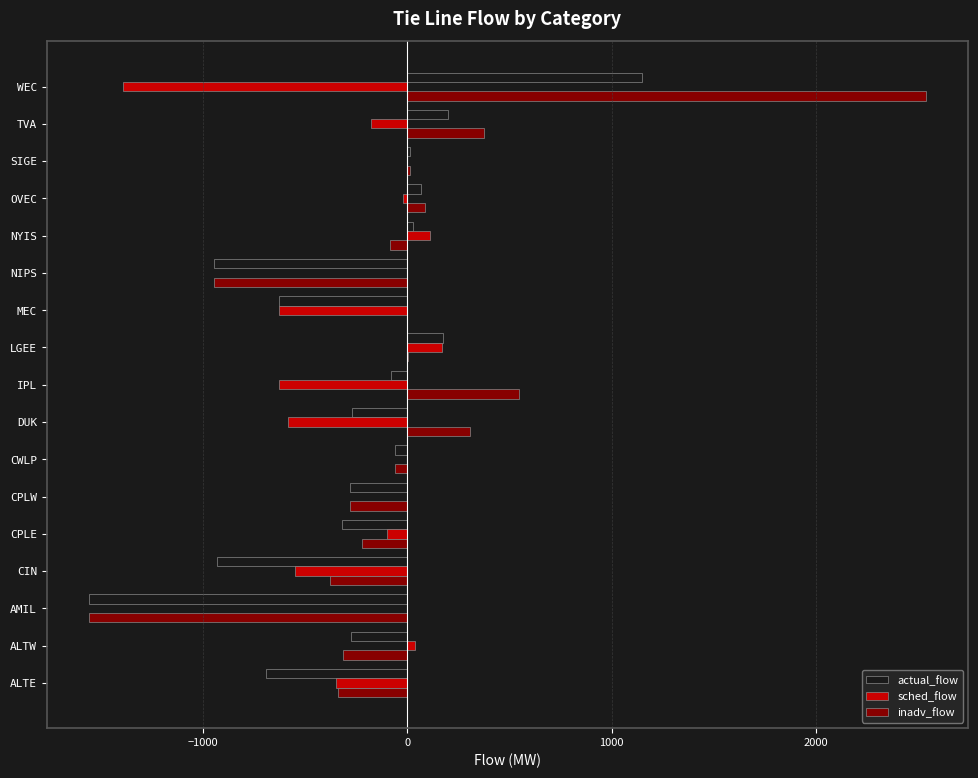

What value does the inadv_flow series have at NIPS?

-945.0